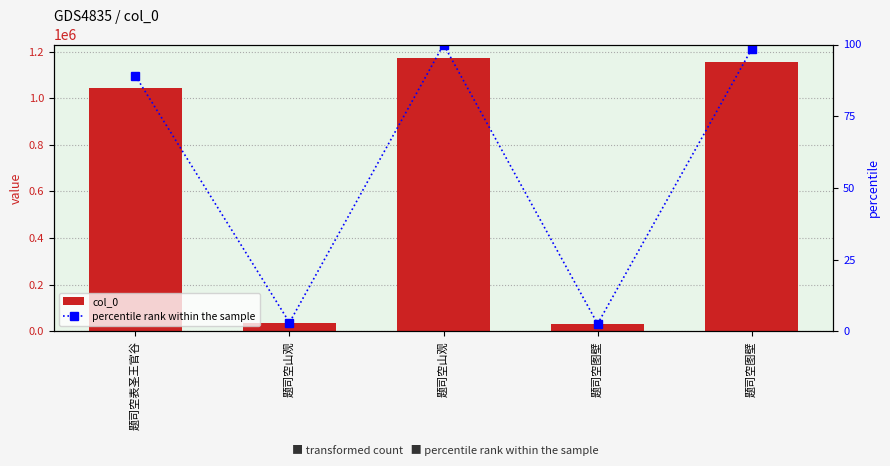

What is the label of the 5th bar from the right?

题司空表圣王官谷